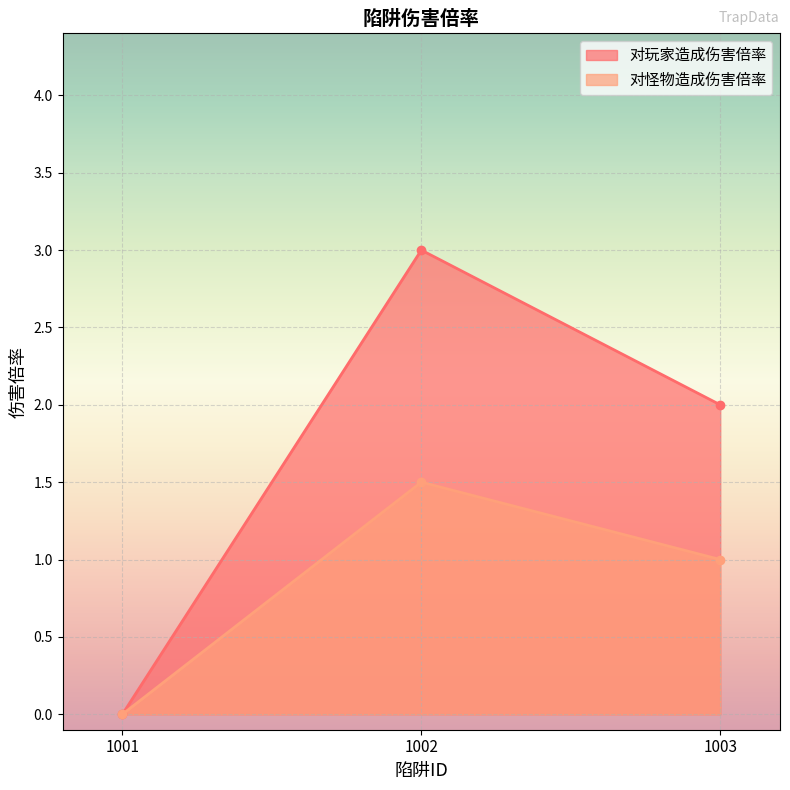

Reading left to right, list all the values displayed in this chart.

对玩家造成伤害倍率: 1001=0.0	1002=3.0	1003=2.0
对怪物造成伤害倍率: 1001=0.0	1002=1.5	1003=1.0